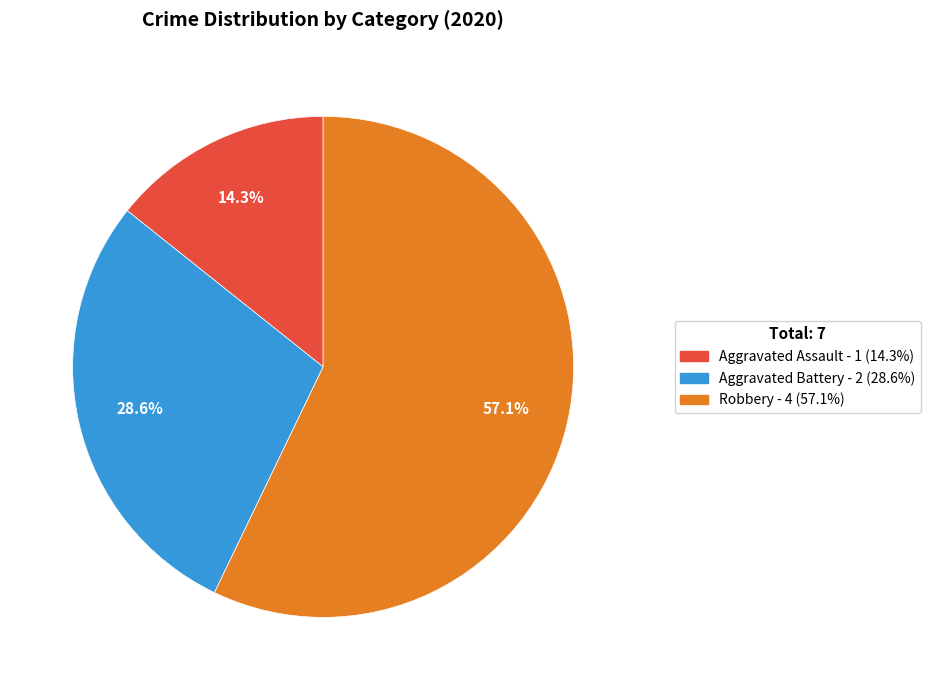

Rank the categories by value from lowest to highest.

Aggravated Assault, Aggravated Battery, Robbery